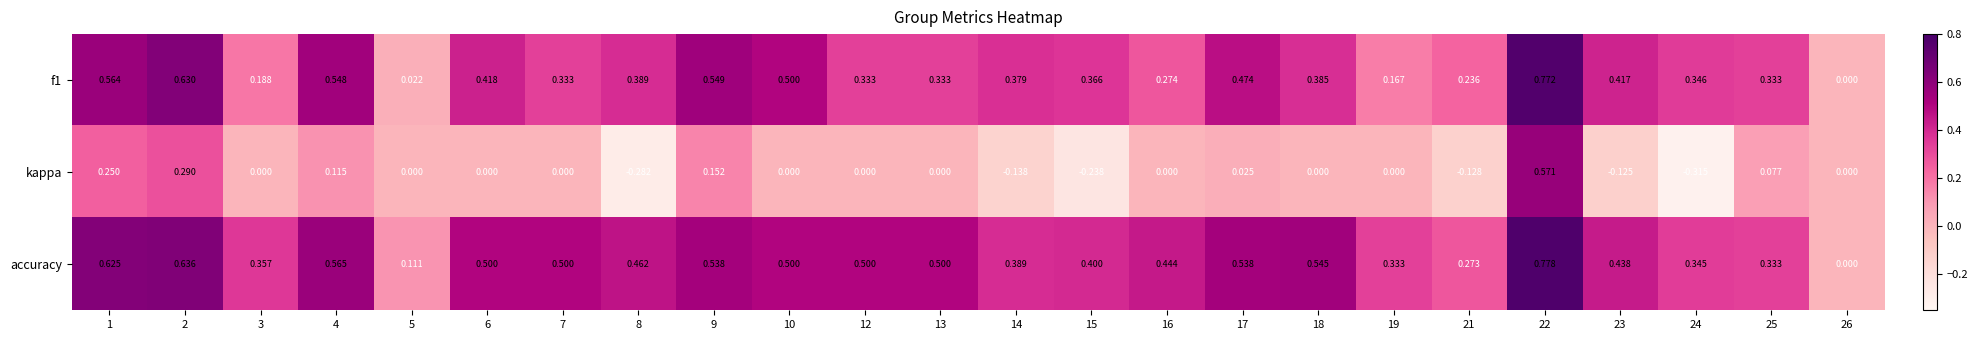

Which series has the widest spread of values?

kappa